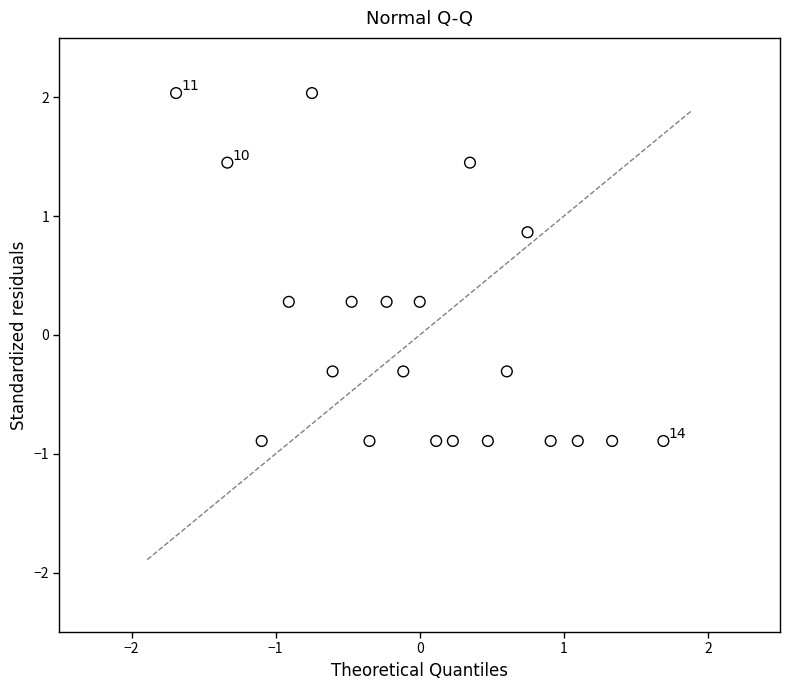

What is the range of Y values (max minus min)?

2.9